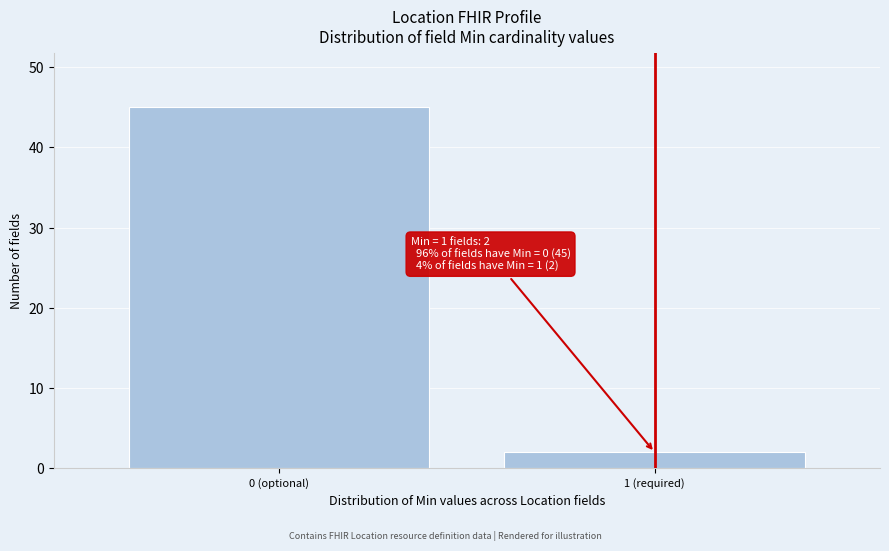

Reading left to right, transcribe all the data shown in this chart.

45	2